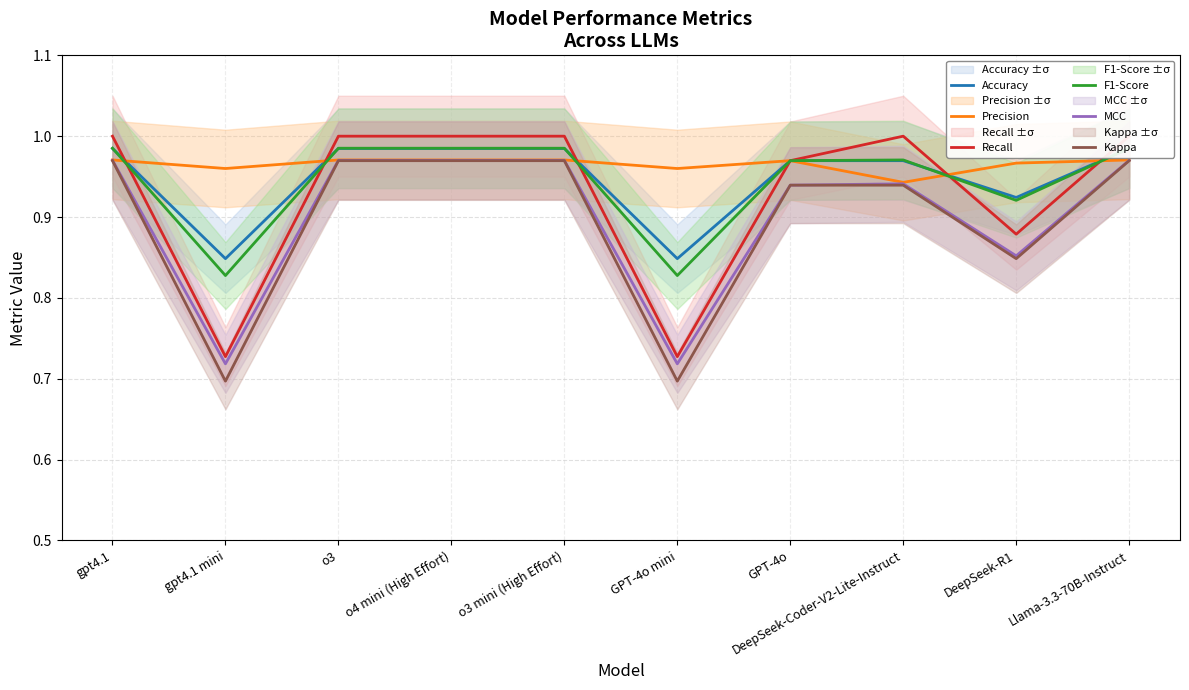

How many lines are shown in the chart?

6